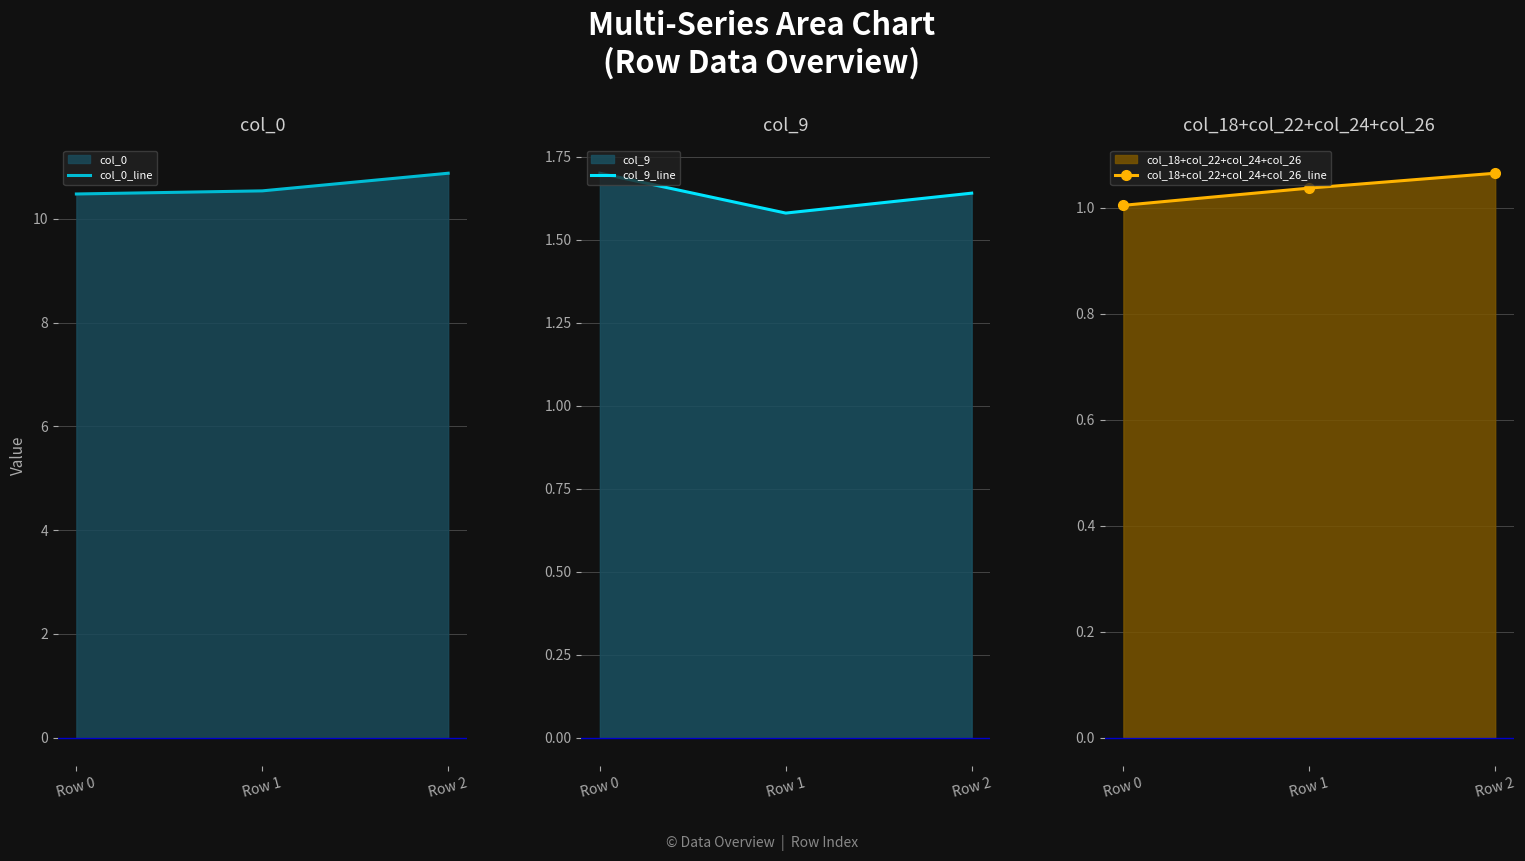

Reading right to left, list all the values displayed in this chart.

col_0_line: 10.9	10.5	10.5
col_9_line: 1.6	1.6	1.7
col_18+col_22+col_24+col_26_line: 1.1	1.0	1.0